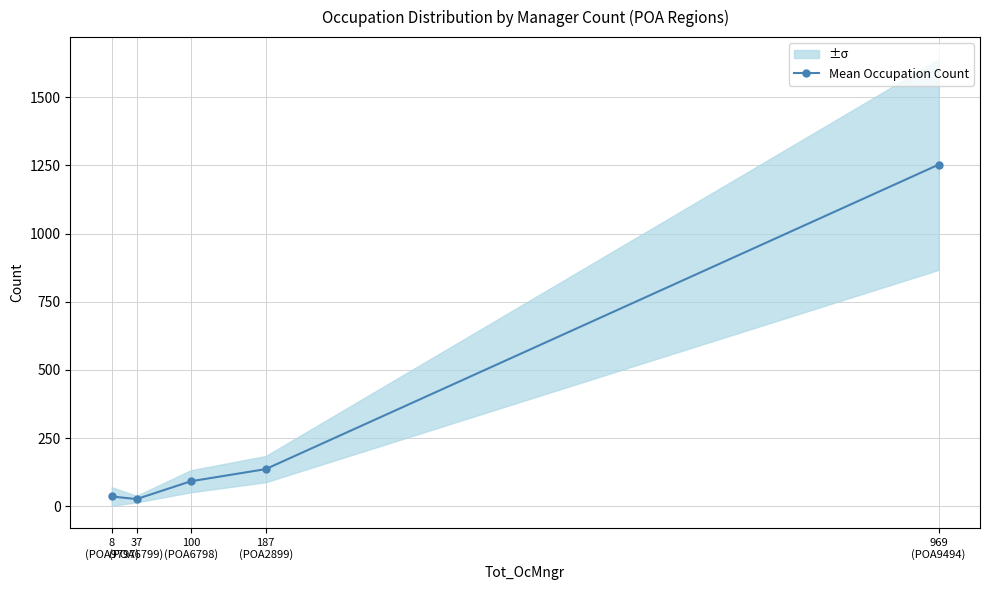

What is the ratio of the value at 37
(POA6799) to the value at 187
(POA2899)?

0.2